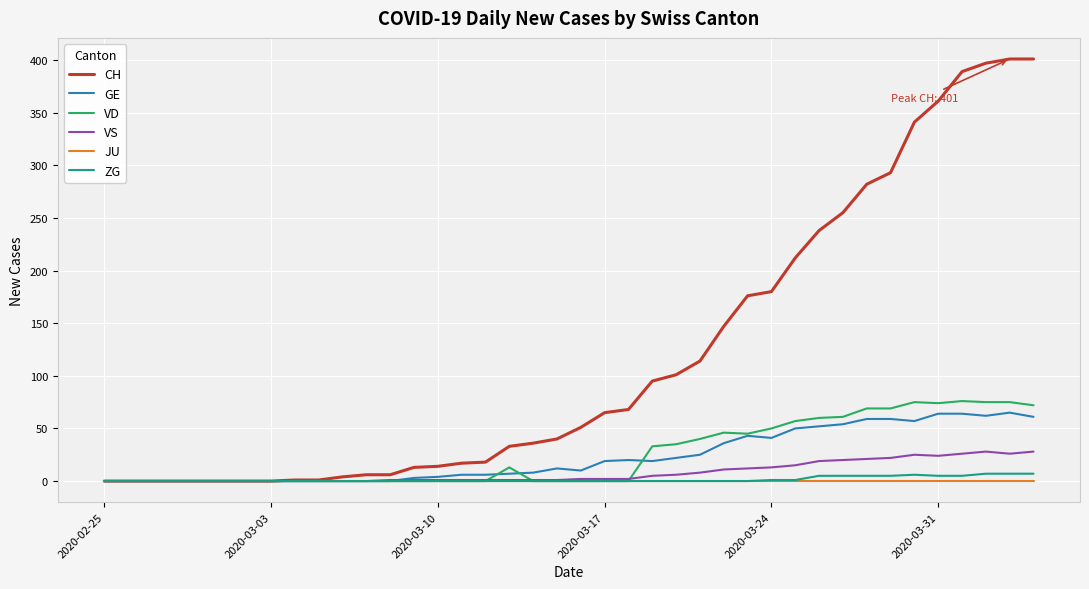

Which series has the widest spread of values?

CH